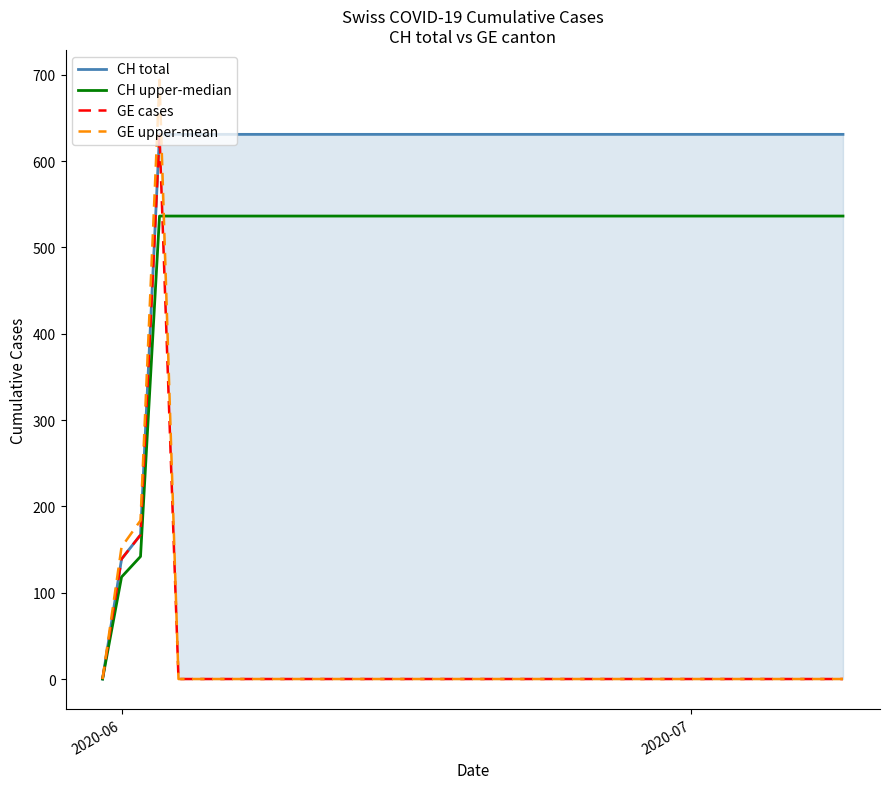

What are all the series names shown in the legend?

CH total, CH upper-median, GE cases, GE upper-mean